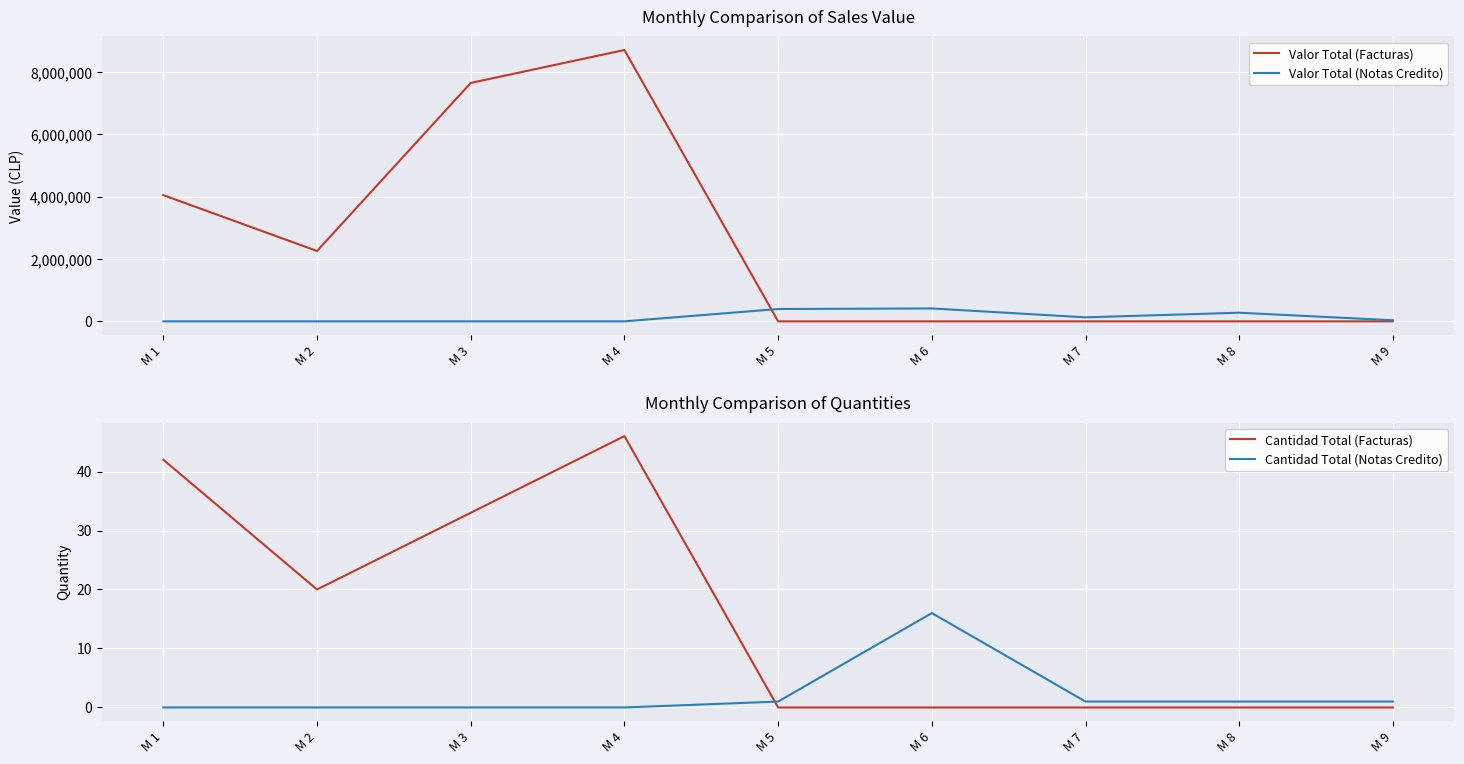

True or false: Cantidad Total (Notas Credito) has more than 1 interior local peaks.

False